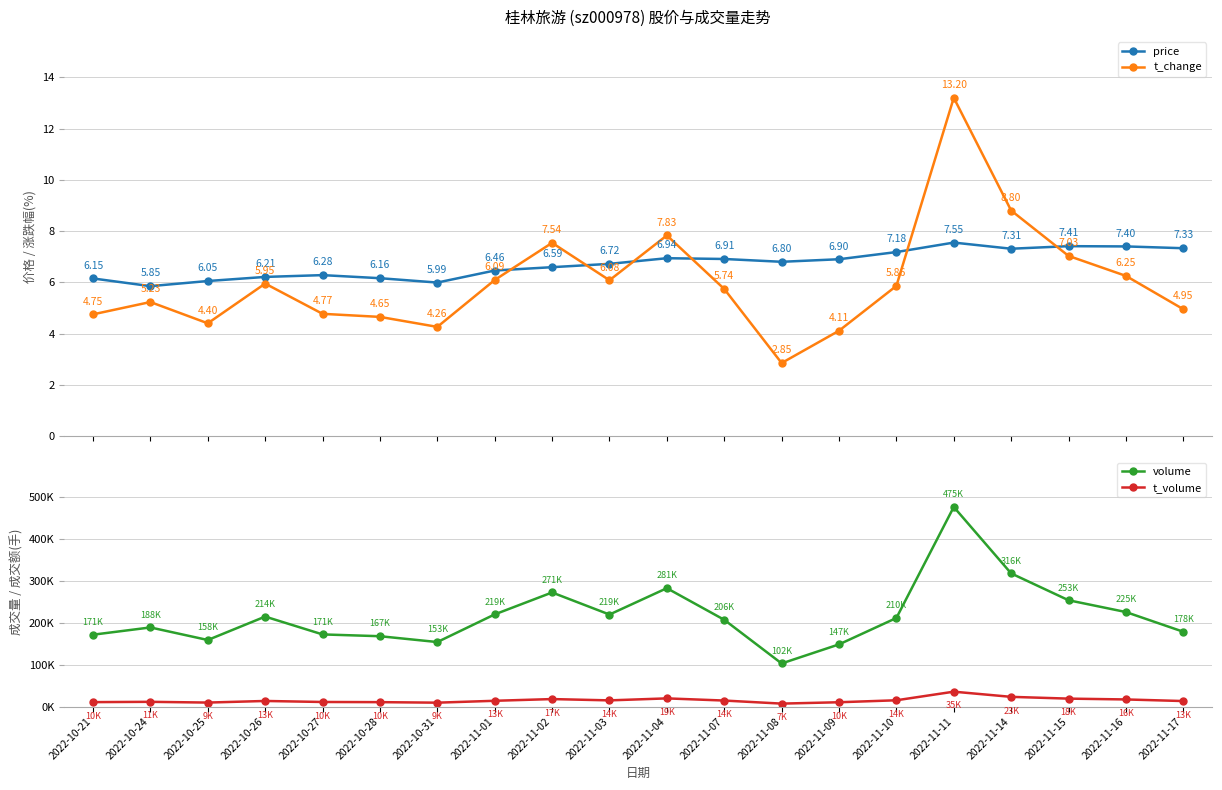

Reading left to right, transcribe all the data shown in this chart.

price: 6.2	5.8	6.0	6.2	6.3	6.2	6.0	6.5	6.6	6.7	6.9	6.9	6.8	6.9	7.2	7.5	7.3	7.4	7.4	7.3
t_change: 4.8	5.2	4.4	6.0	4.8	4.7	4.3	6.1	7.5	6.1	7.8	5.7	2.9	4.1	5.9	13.2	8.8	7.0	6.2	5.0
volume: 171055.0	188345.0	158426.0	214177.0	171724.0	167470.0	153550.0	219397.0	271604.0	219037.0	281810.0	206522.0	102601.0	147985.0	210857.0	475138.0	316957.0	253069.0	225000.0	178067.0
t_volume: 10532.0	11255.0	9486.0	13307.0	10880.0	10497.0	9244.0	13731.0	17816.0	14716.0	19449.0	14288.0	7003.0	10261.0	14944.0	35419.0	23105.0	18882.0	16913.0	13103.0